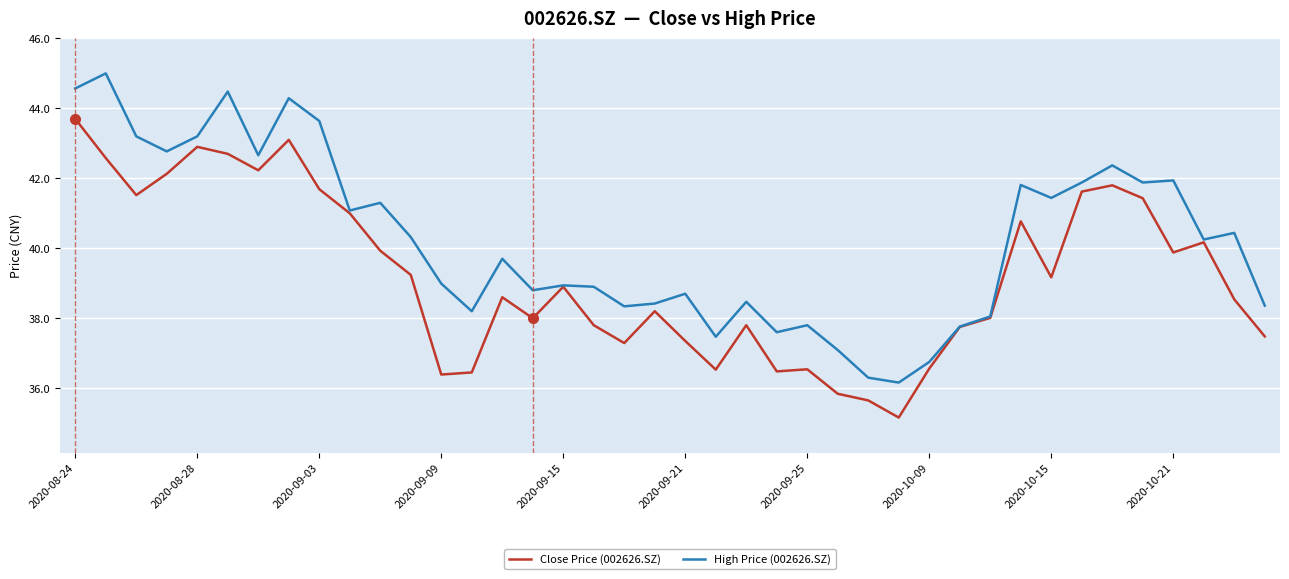

Which series has the largest total across all categories?

High Price (002626.SZ)